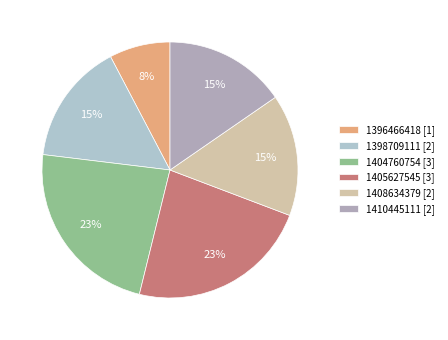

Which slice is the largest?

1404760754